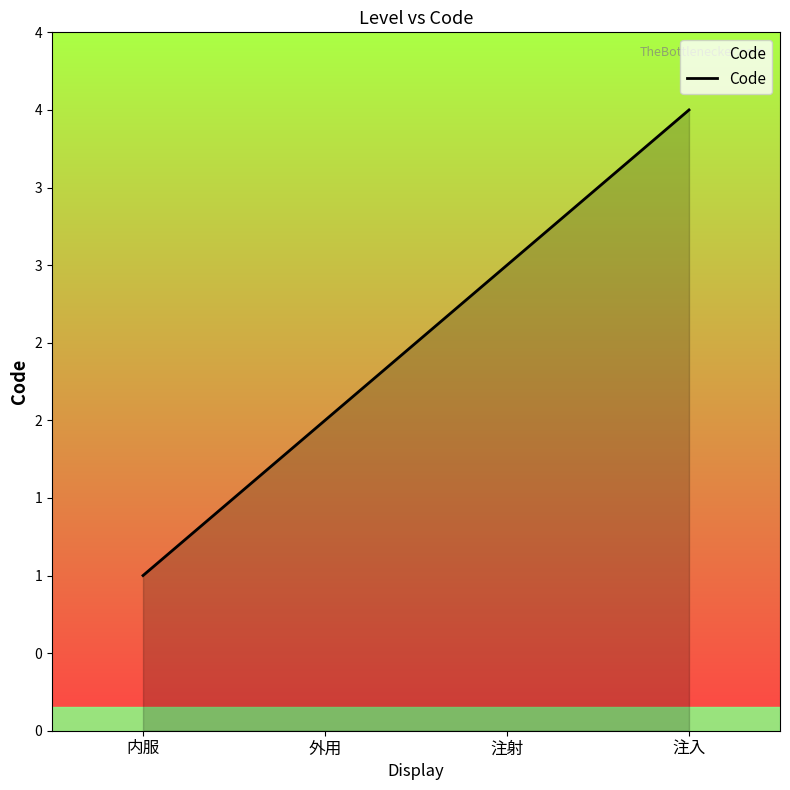

Does the chart have visible grid lines?

No